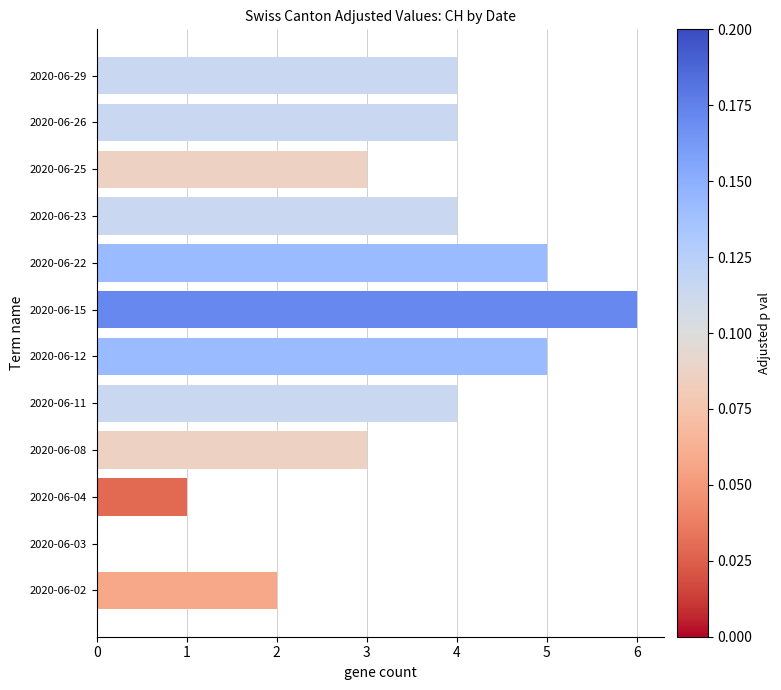

What is the sum of all values?

41